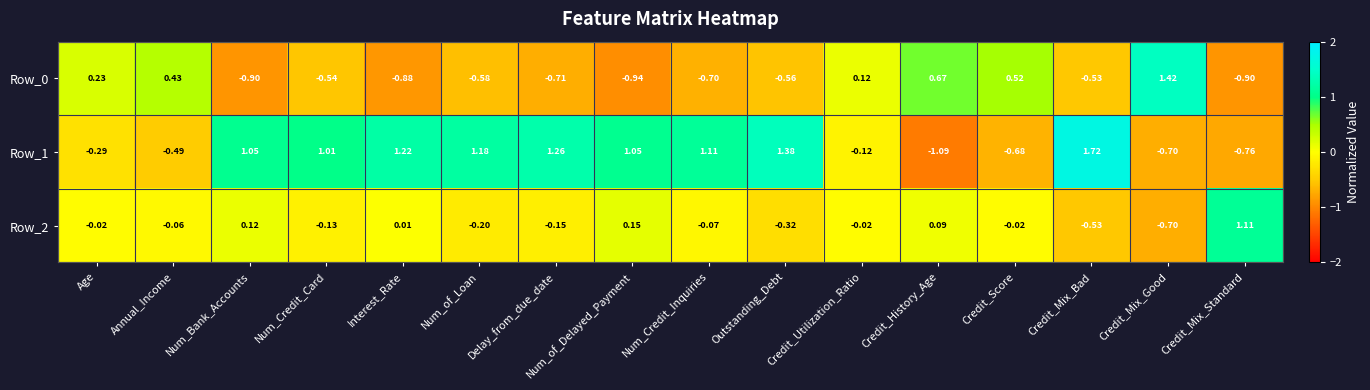

How many negative values does the Row_2 series have?

11